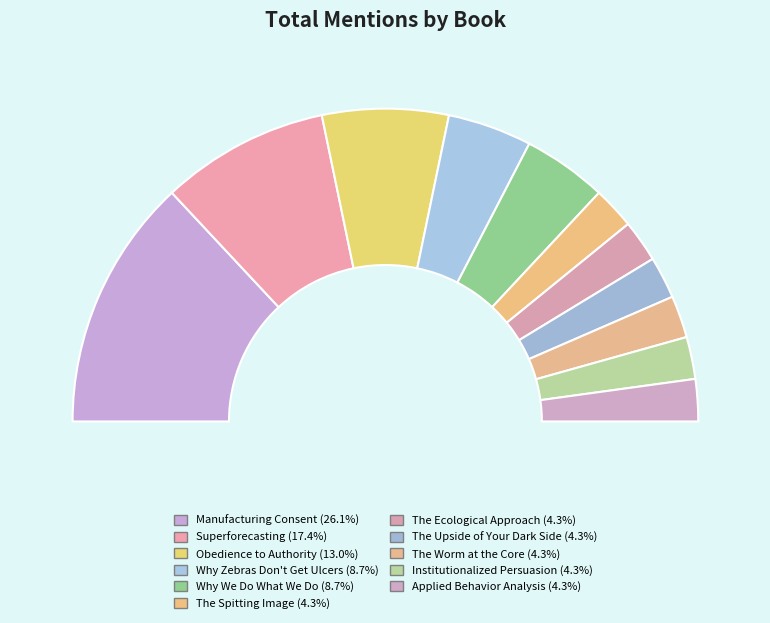

Does Applied Behavior Analysis account for over 50% of the chart?

No